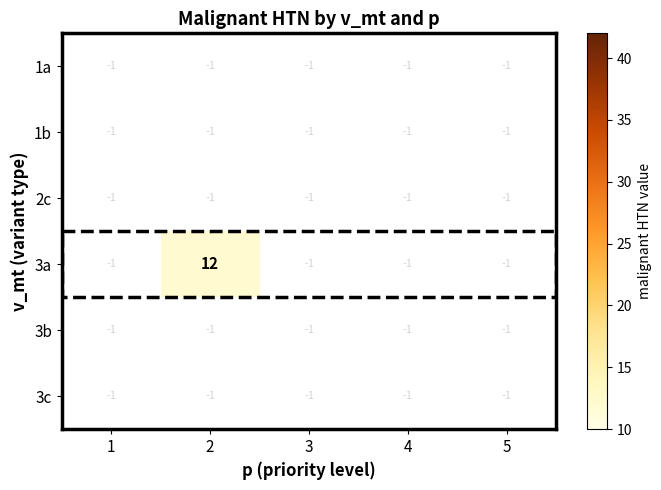

What is the total value across all series at 4?

-6